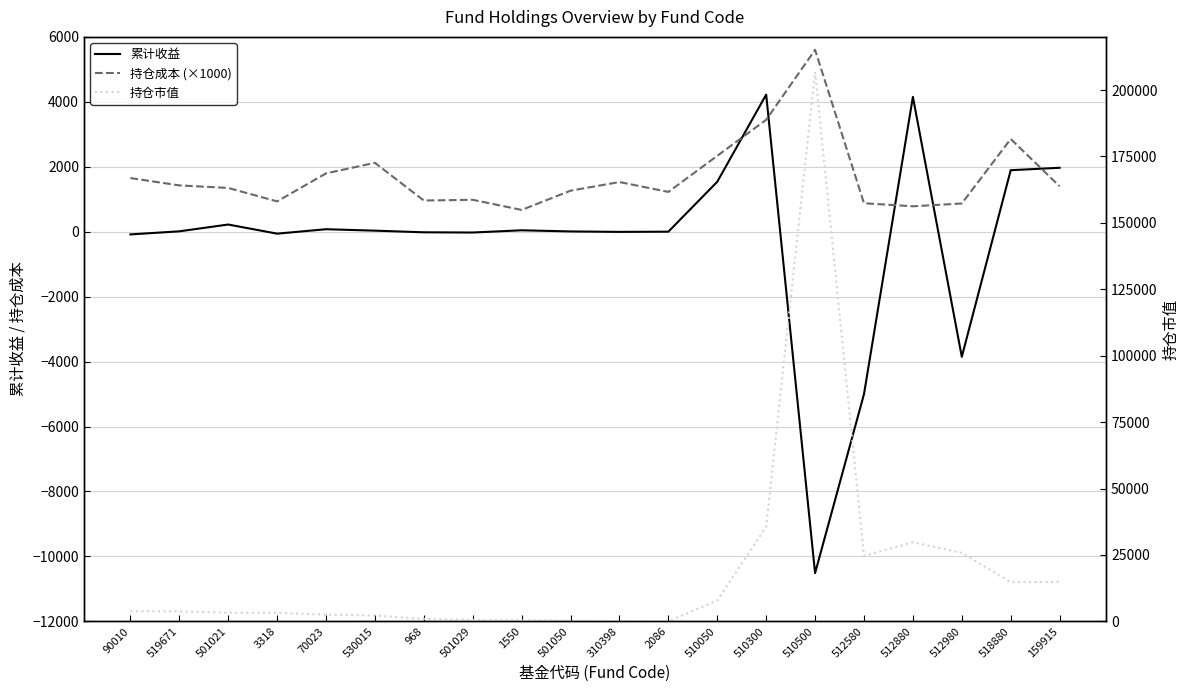

Count the number of data series in this chart.

3